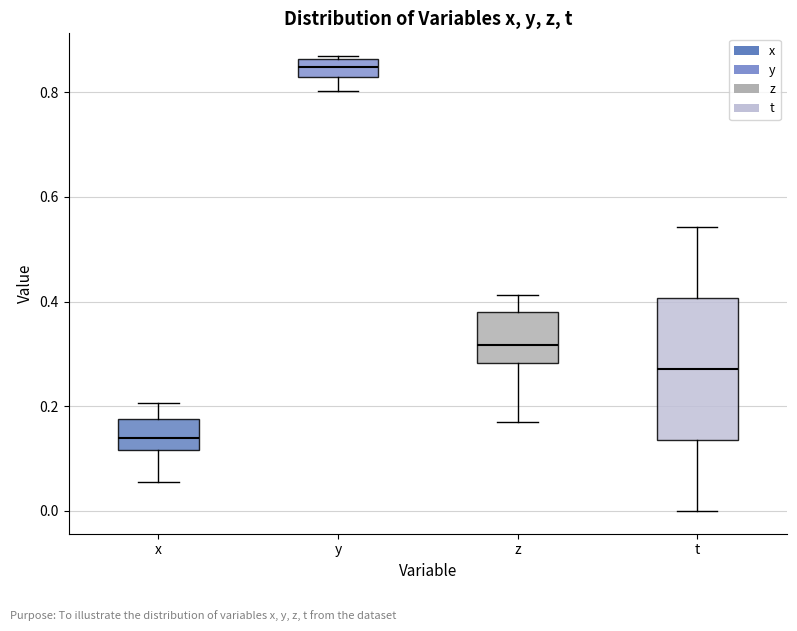

Where does the median line of the box for x sit on the y-axis? The values are not printed on the chart, so give them approximately, as read against the axis.

0.14